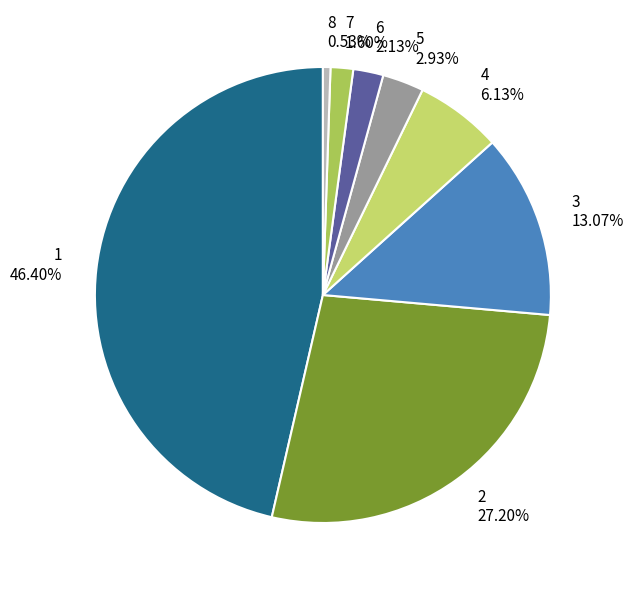

How many segments does this pie chart have?

8